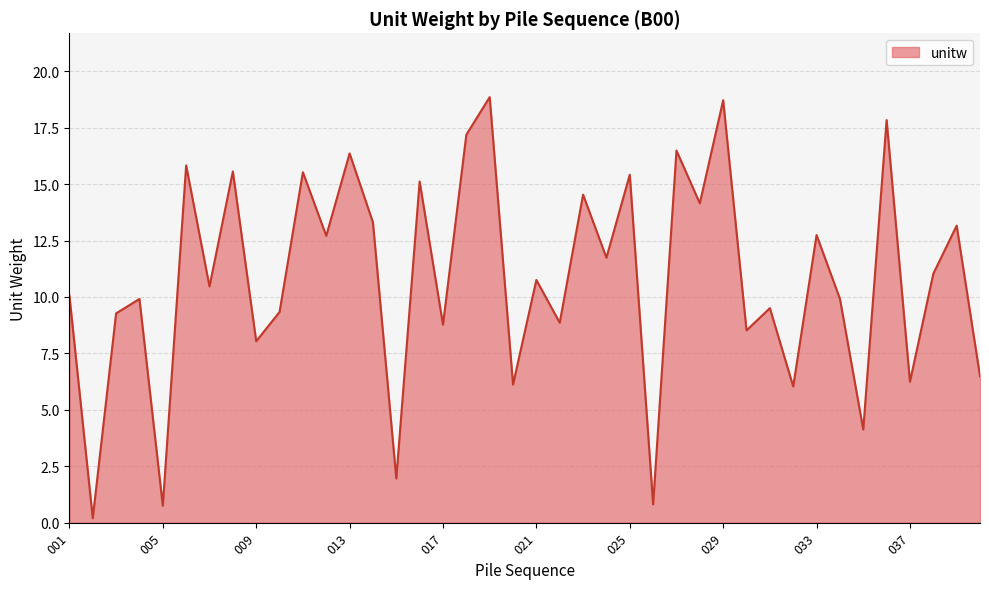

How many lines are shown in the chart?

1